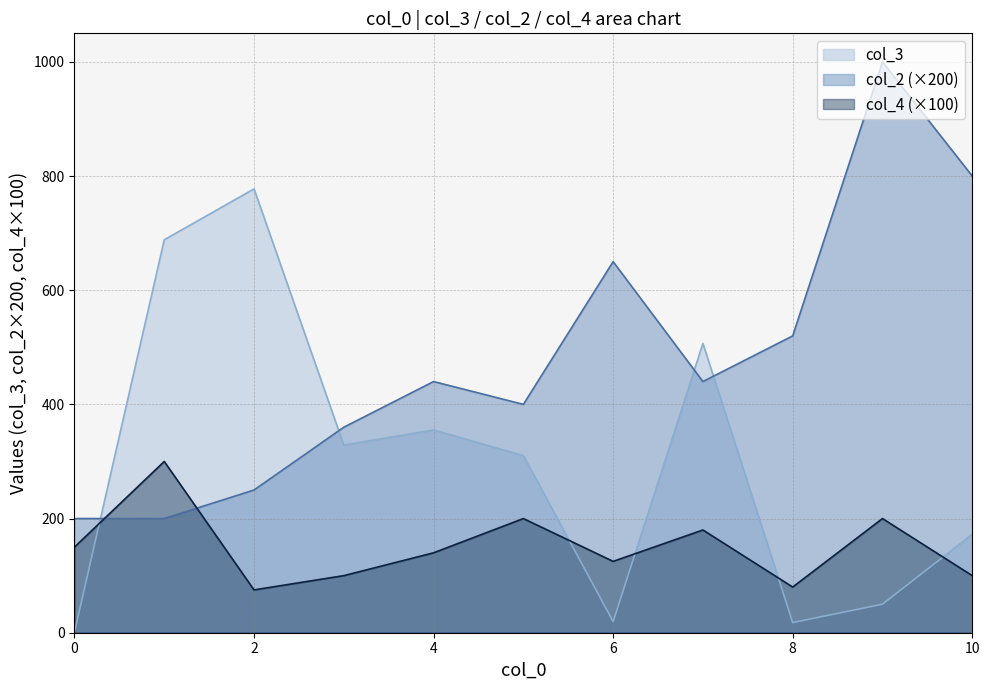

What is the difference between the maximum and minimum values in the col_3 series?

776.5